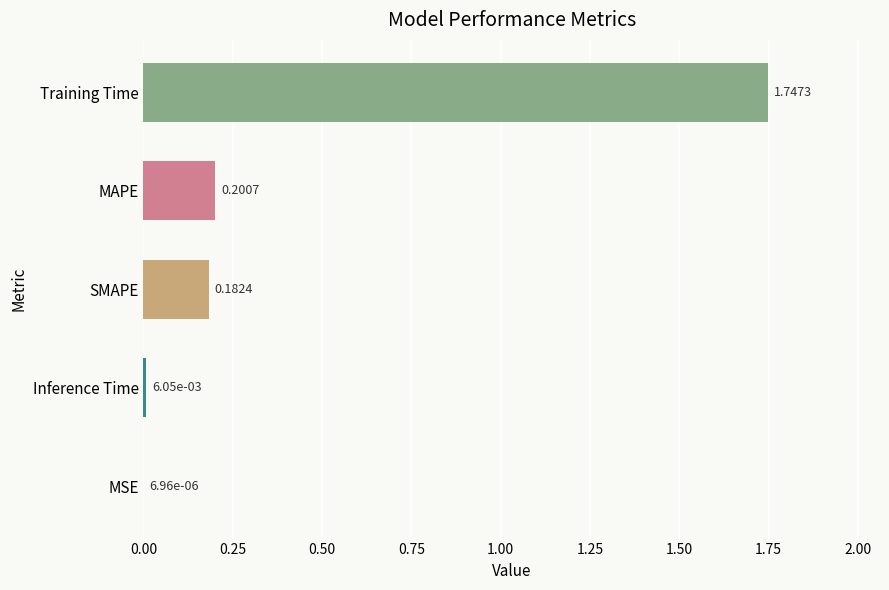

Are the bars horizontal?

Yes